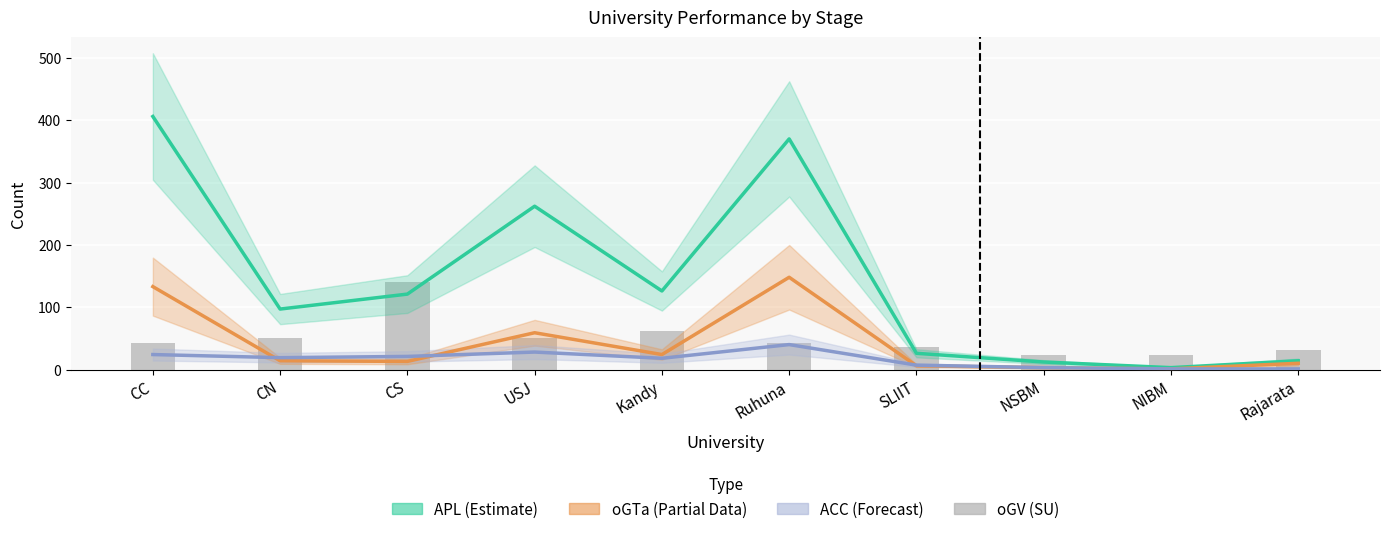

Is it true that the value at USJ is 25?

False